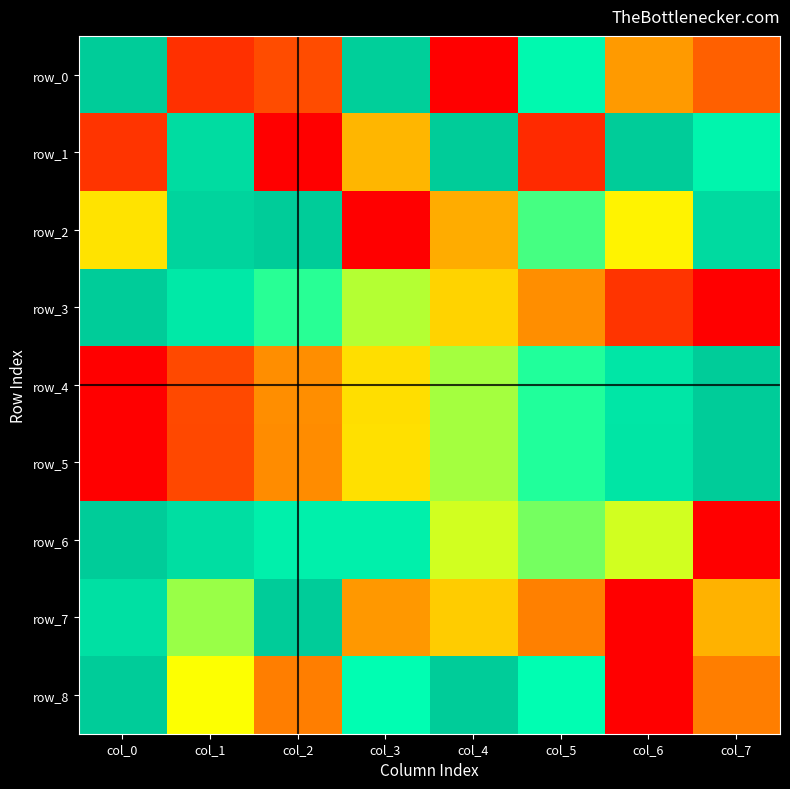

Read the row_7 value at col_7.

0.4